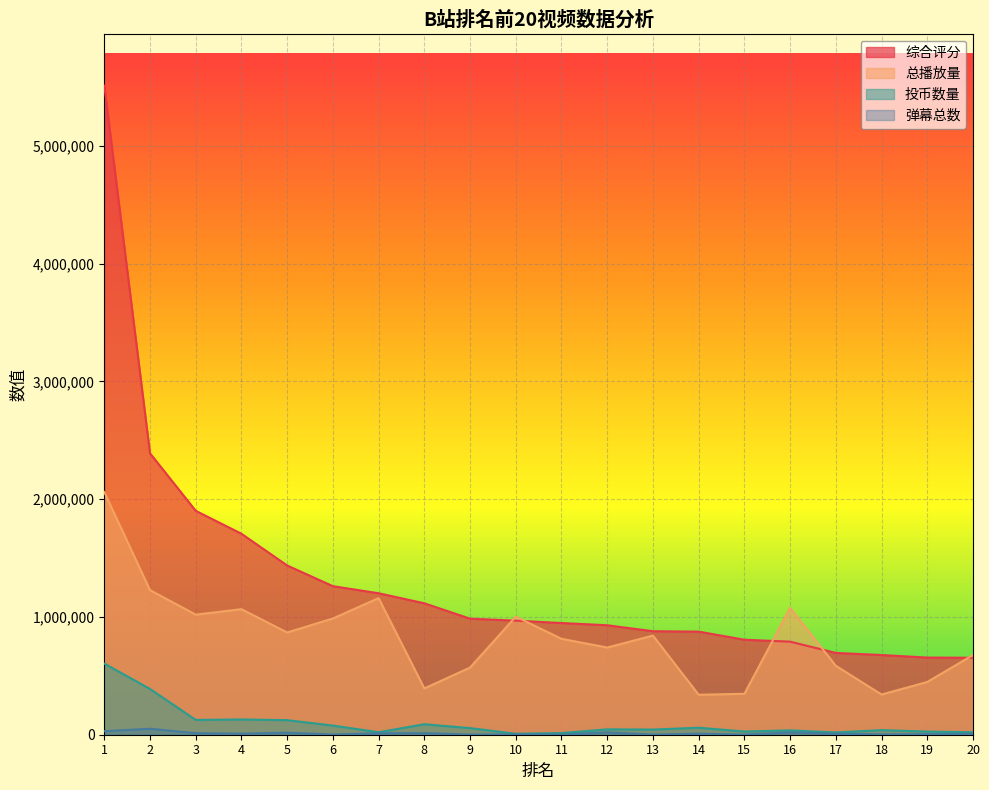

True or false: 弹幕总数 and 投币数量 cross at least once.

False